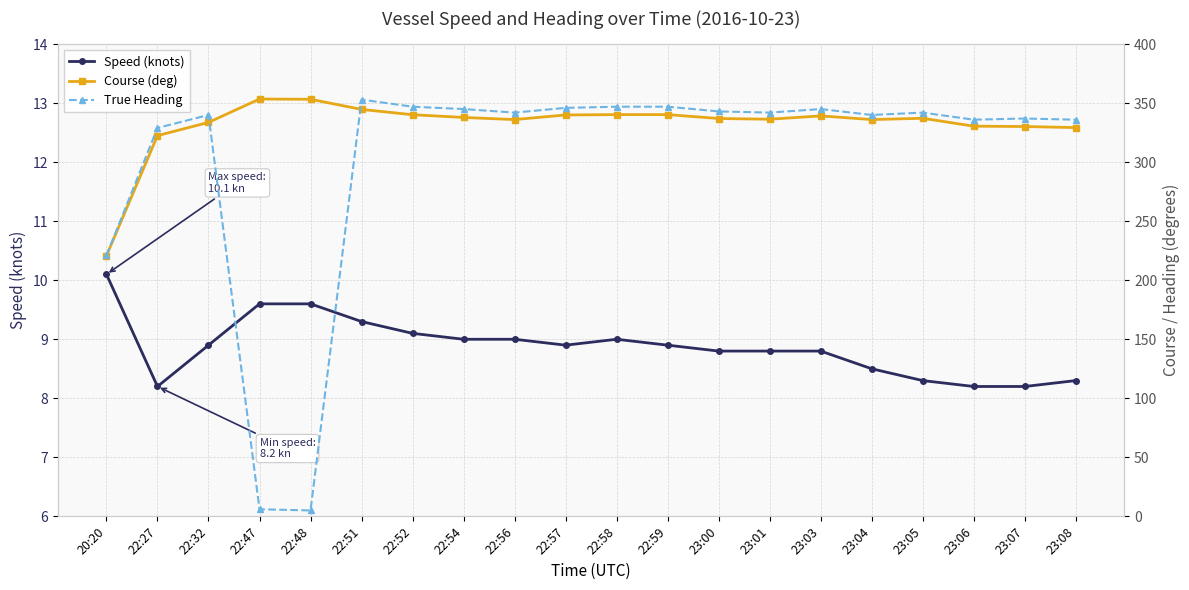

Is it true that Course (deg) equals 340.0 at 22:57?

True